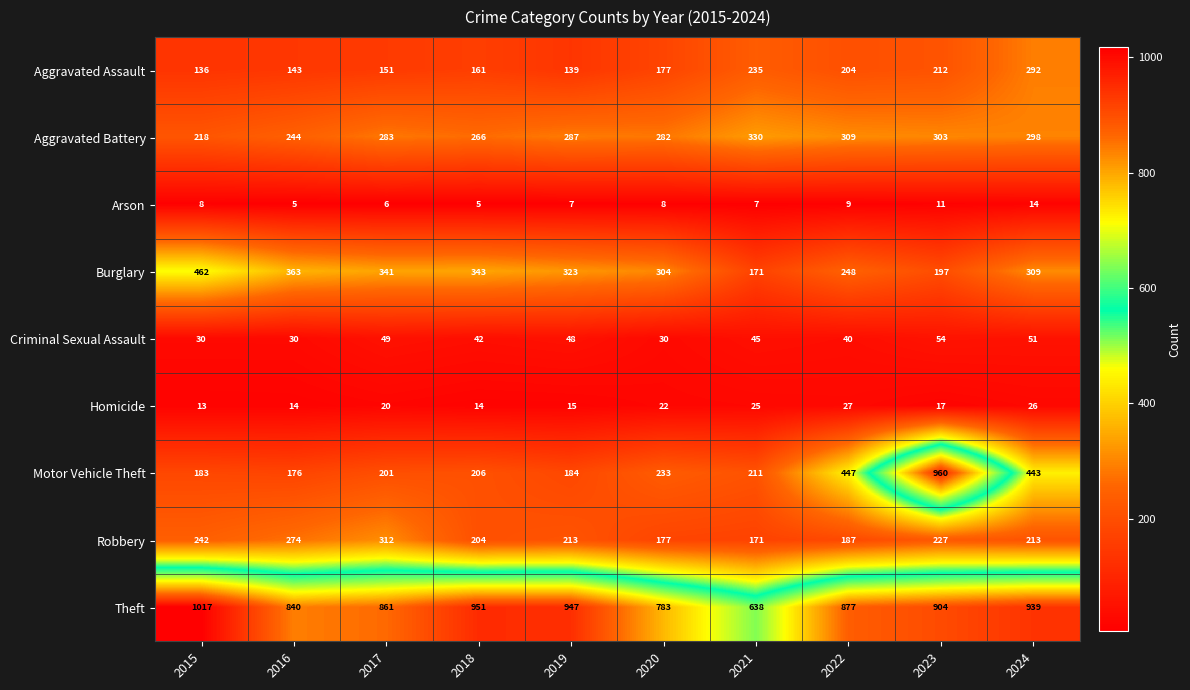

What is the approximate value of Criminal Sexual Assault at 2023, to the nearest 10?

50